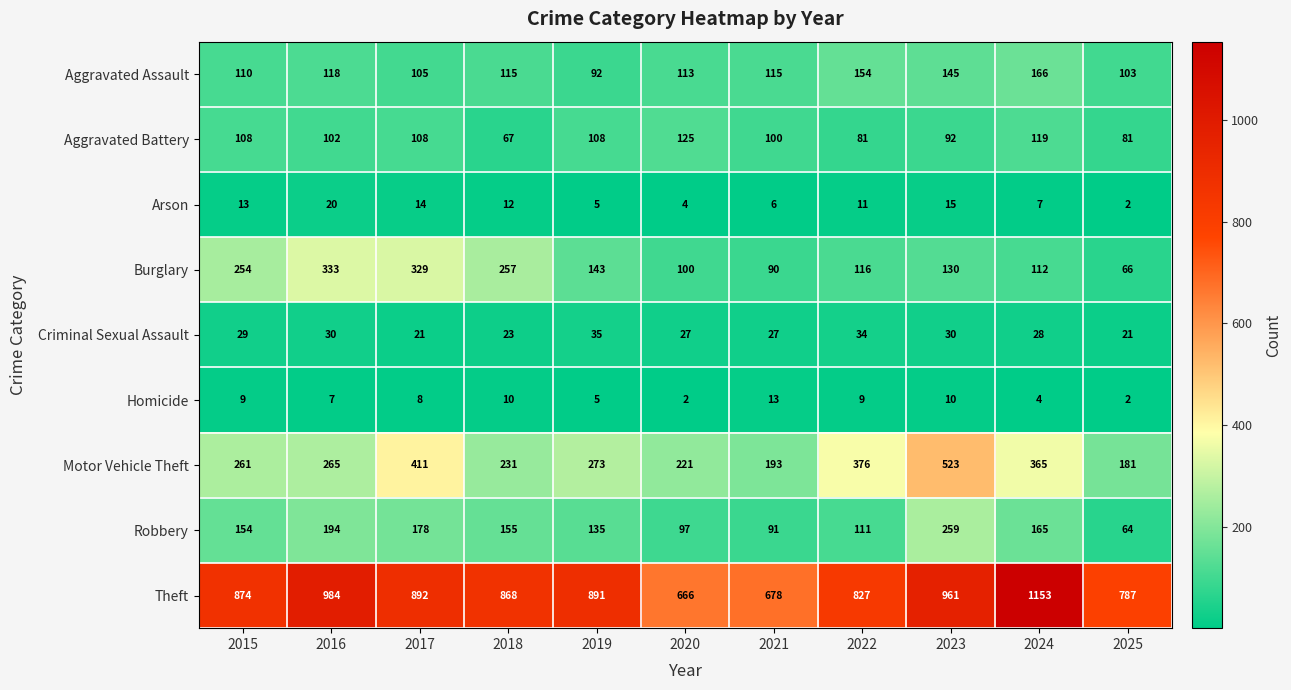

What is the smallest value displayed?

2